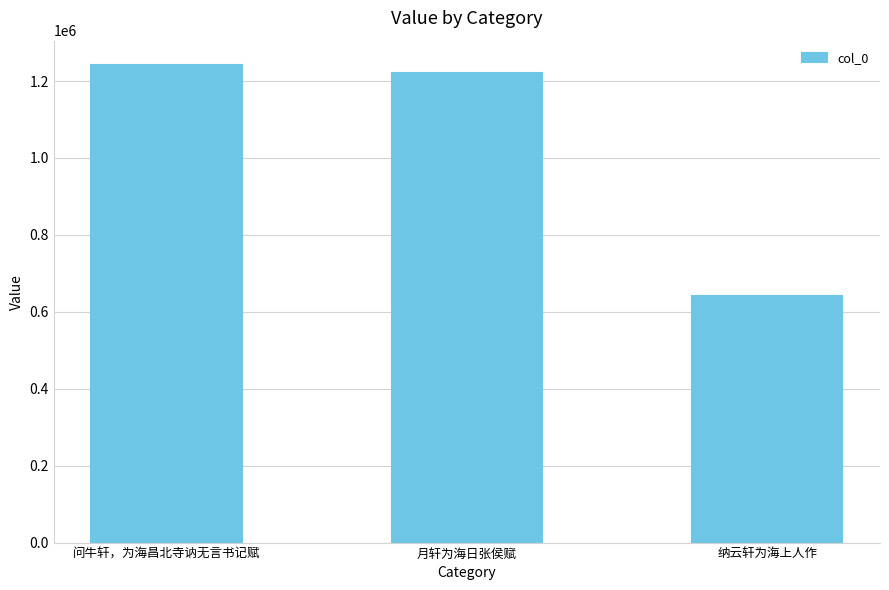

Are the bars grouped side by side (vs. stacked)?

No